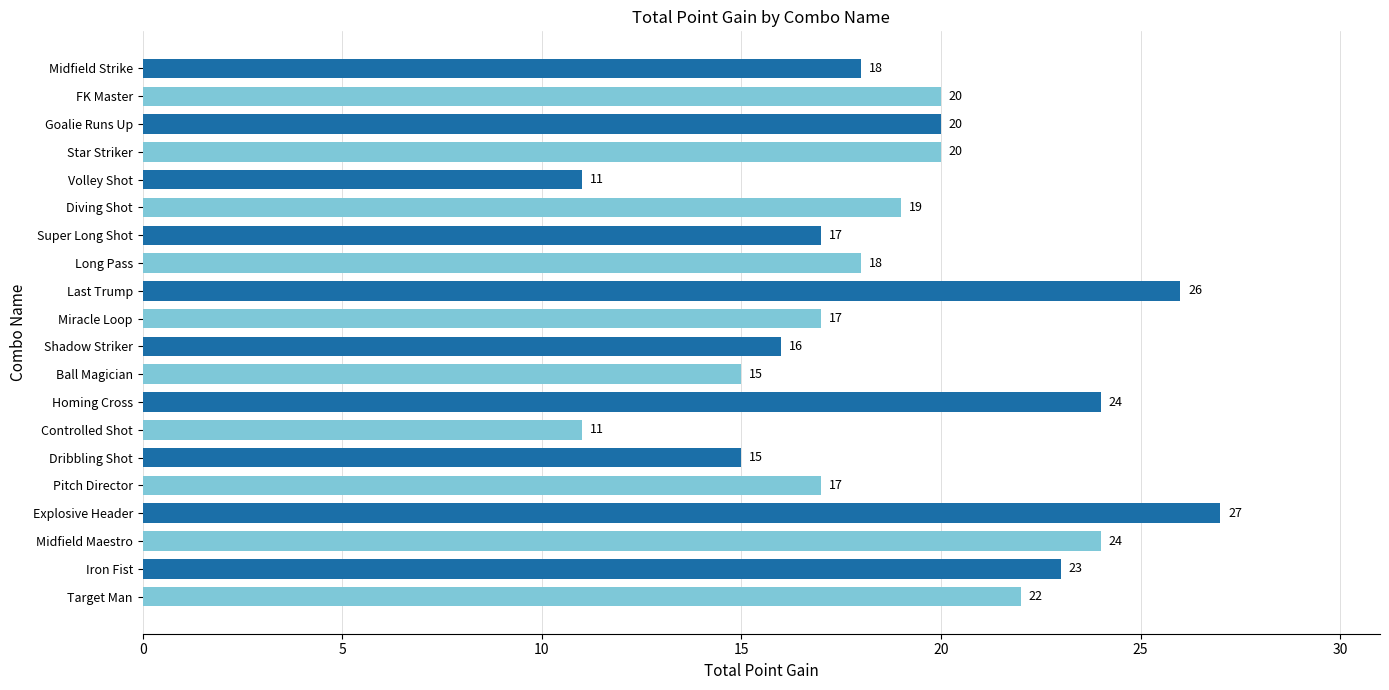

Approximately how many times larger is the value at Volley Shot compared to Miracle Loop?

0.6